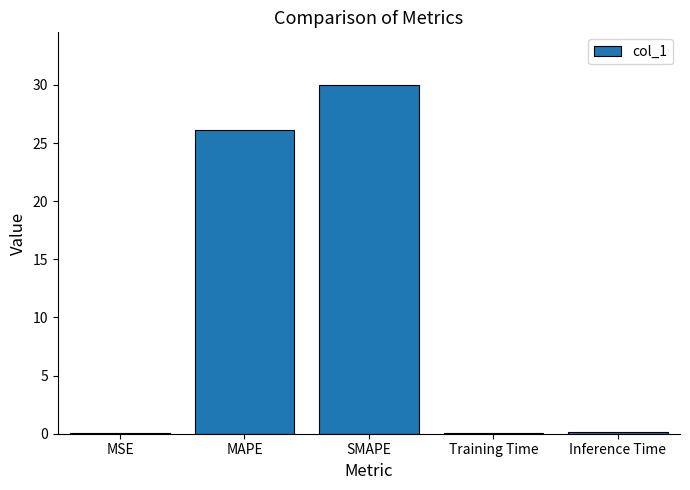

What is the greatest value displayed?

30.0